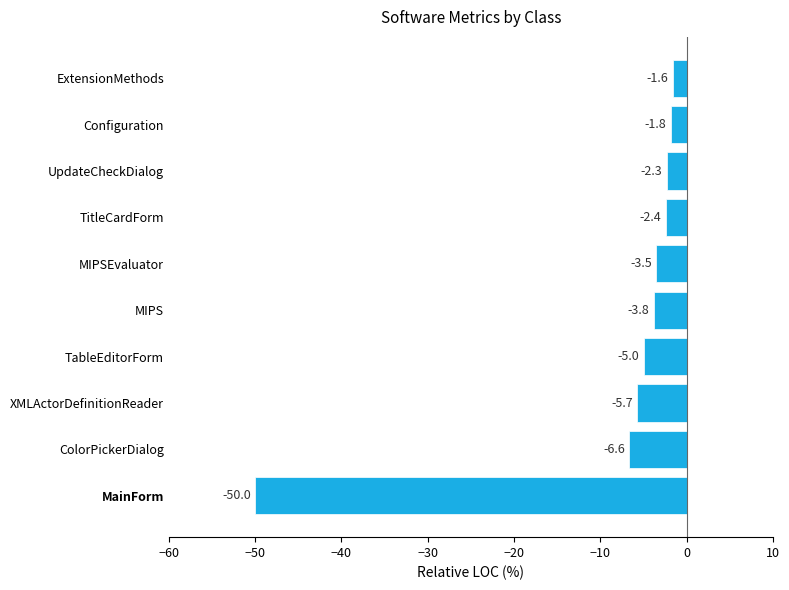

Reading top to bottom, extract all data points from this chart.

-1.6	-1.8	-2.3	-2.4	-3.5	-3.8	-5.0	-5.7	-6.6	-50.0